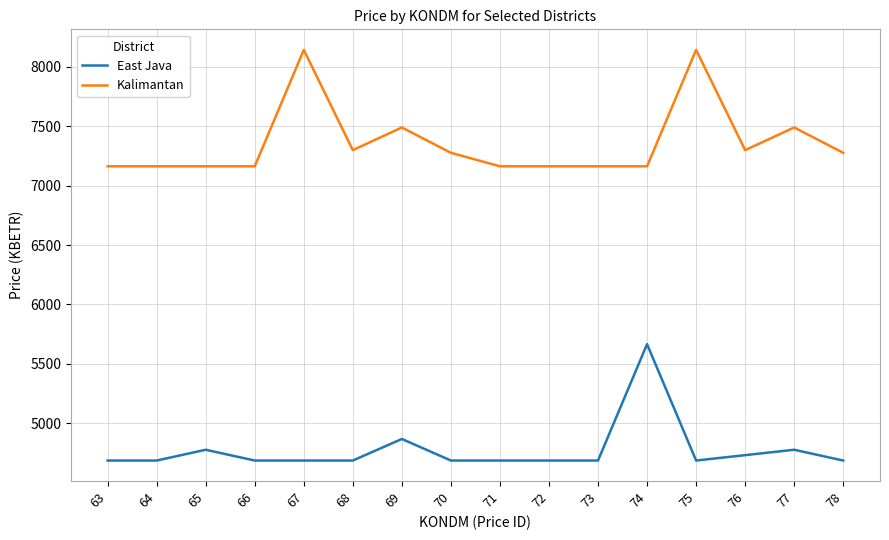

Count the number of categories in the chart.

16